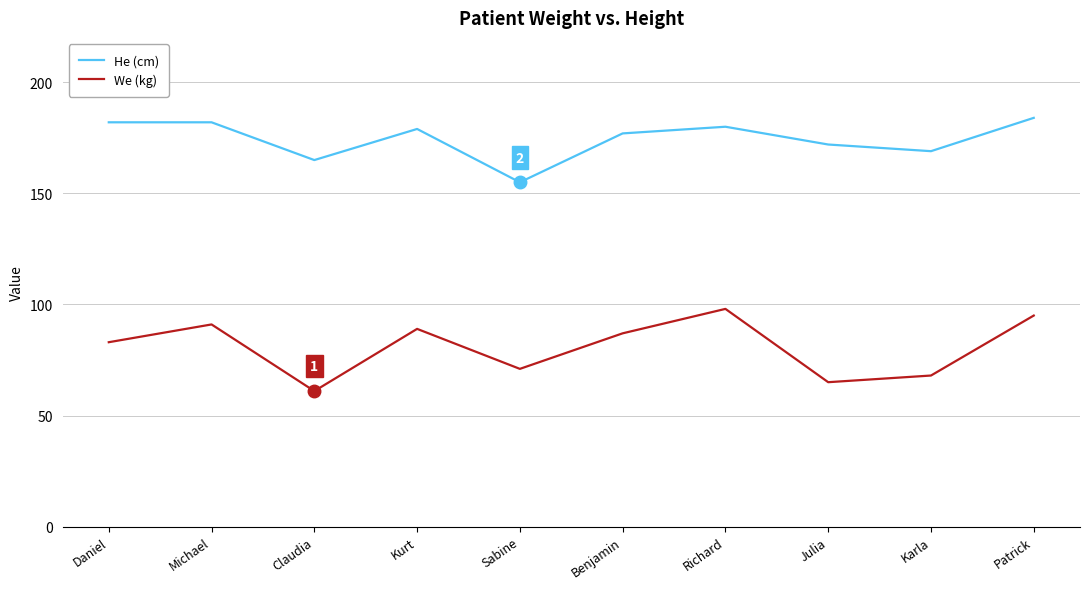

Is the value of He (cm) at Michael greater than the value of We (kg) at Karla?

Yes